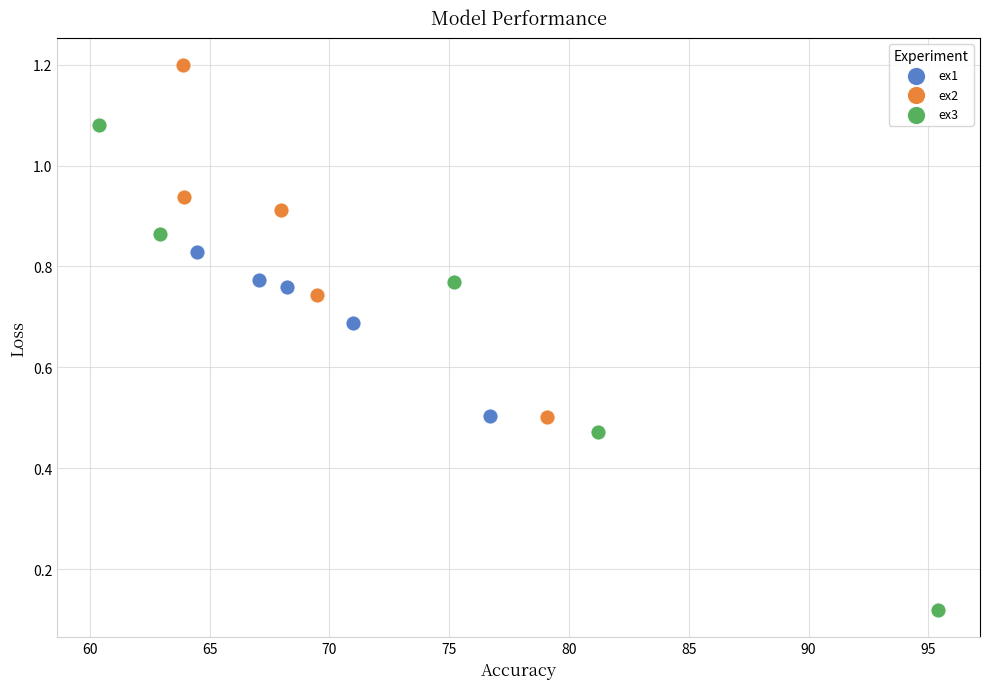

Which series reaches the minimum Y coordinate?

ex3